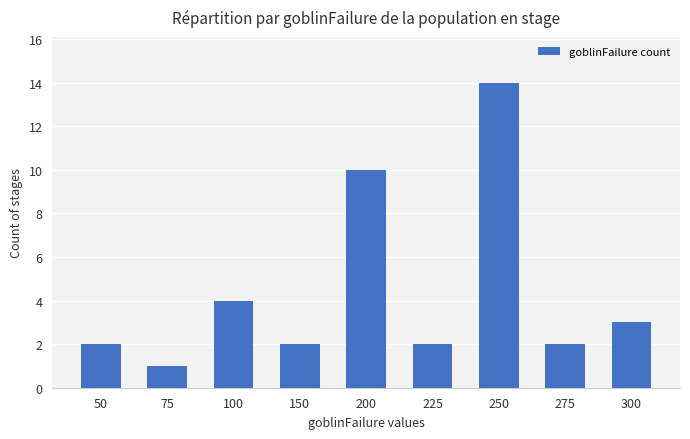

What is the sum of all values?

40